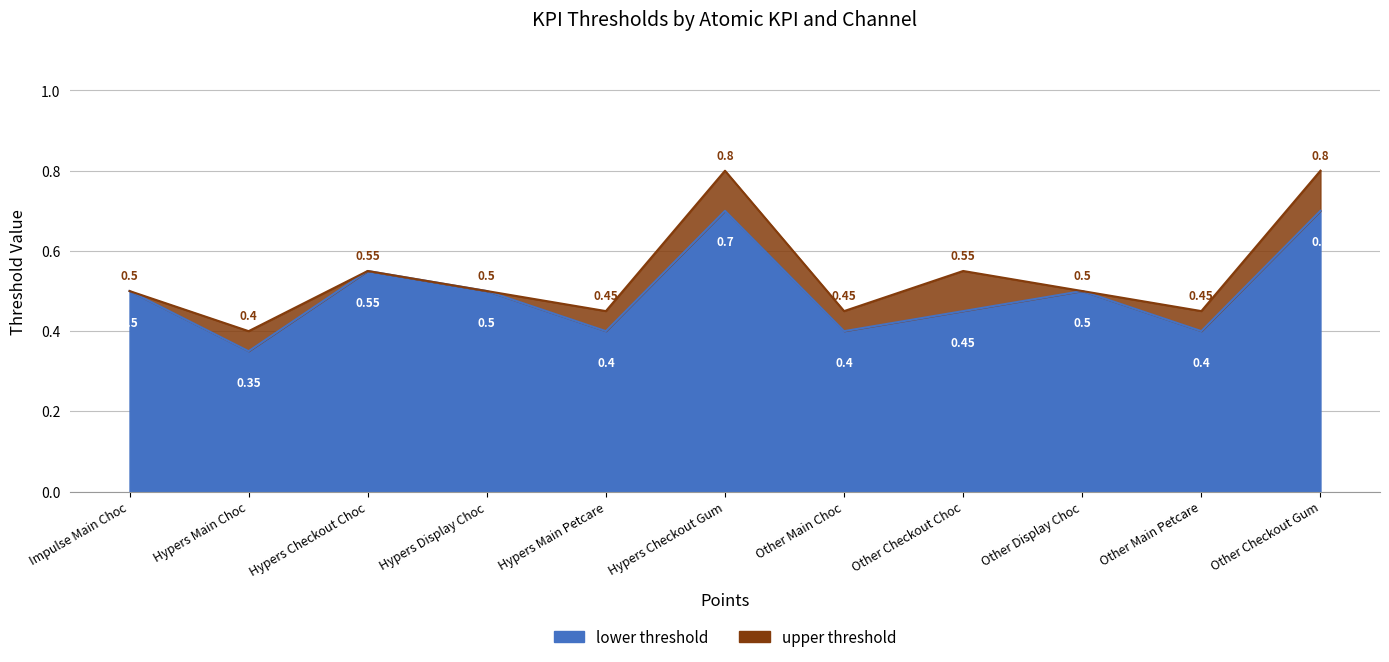

True or false: lower threshold has a value of 0.3 at Hypers Checkout Gum.

False